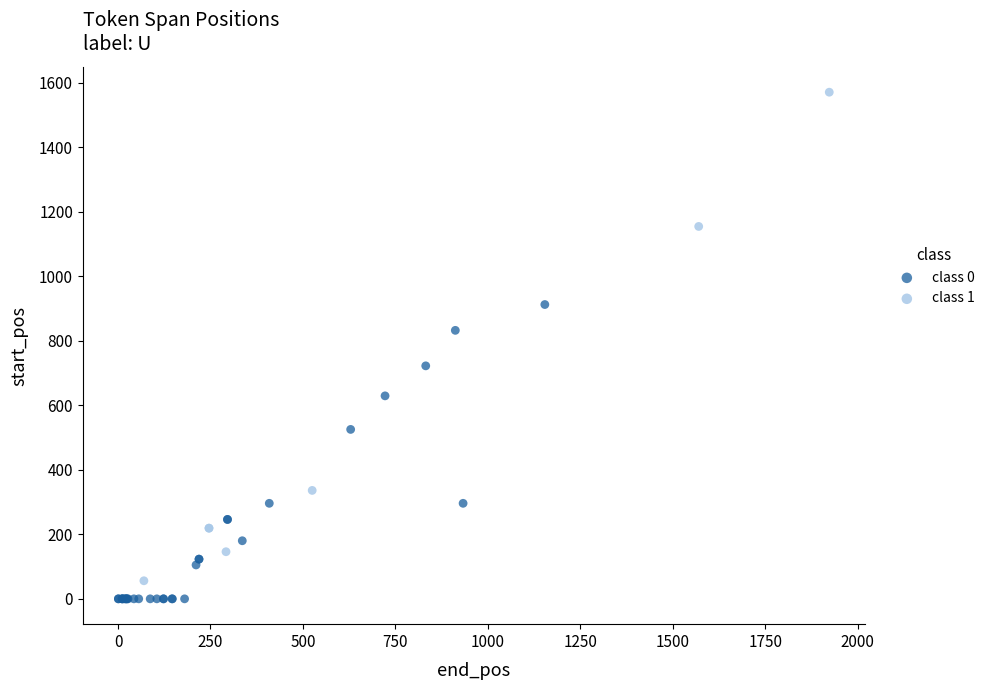

Which series has the largest Y range (max minus min)?

class 1